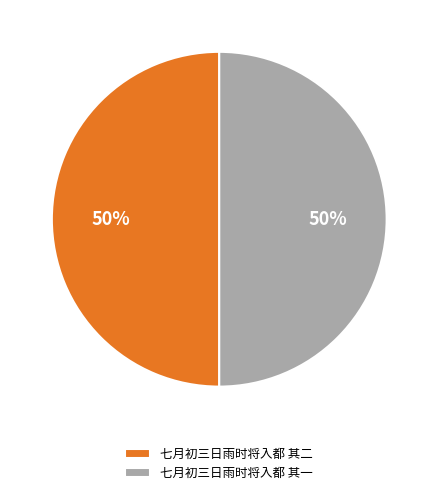

To the nearest percent, what percentage of the pie is 七月初三日雨时将入都 其一?

50%